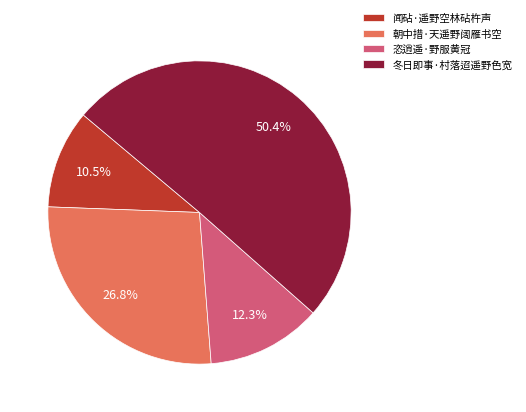

What is the total percentage of 冬日即事·村落迢遥野色宽 and 恣逍遥·野服黄冠?

62.7%